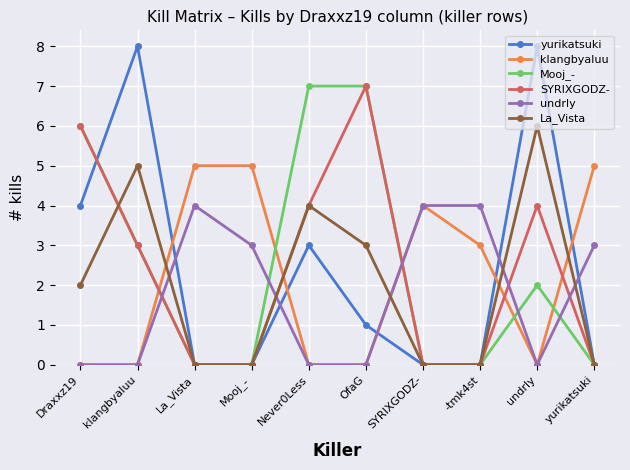

Reading left to right, transcribe all the data shown in this chart.

yurikatsuki: 4	8	0	0	3	1	0	0	8	0
klangbyaluu: 0	0	5	5	0	0	4	3	0	5
Mooj_-: 6	3	0	0	7	7	0	0	2	0
SYRIXGODZ-: 6	3	0	0	4	7	0	0	4	0
undrly: 0	0	4	3	0	0	4	4	0	3
La_Vista: 2	5	0	0	4	3	0	0	6	0